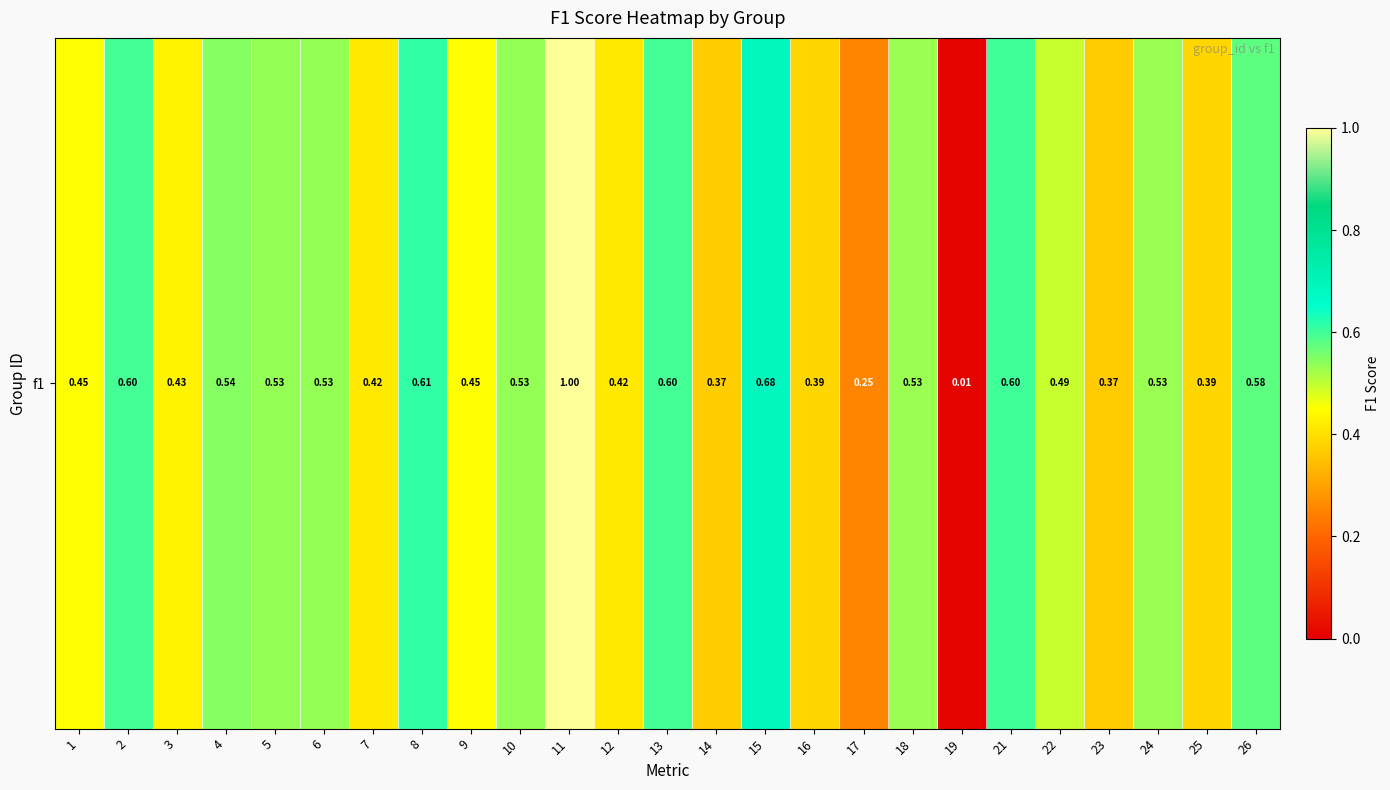

Rank the categories by value from highest to lowest.

11, 15, 8, 21, 2, 13, 26, 4, 5, 6, 10, 24, 18, 22, 1, 9, 3, 7, 12, 16, 25, 14, 23, 17, 19